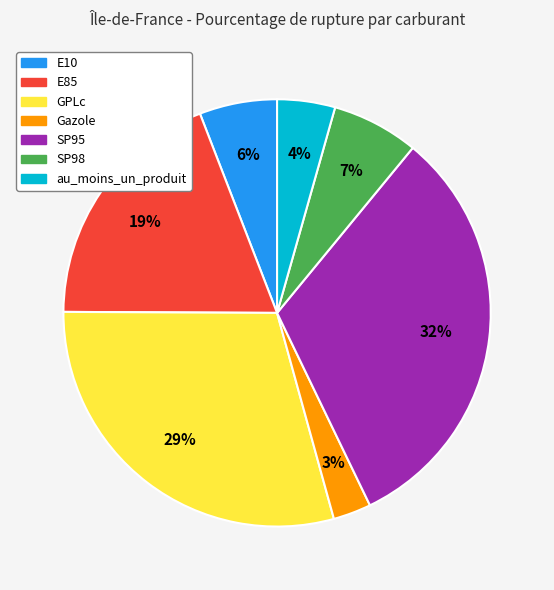

Is there a majority slice in this chart?

No